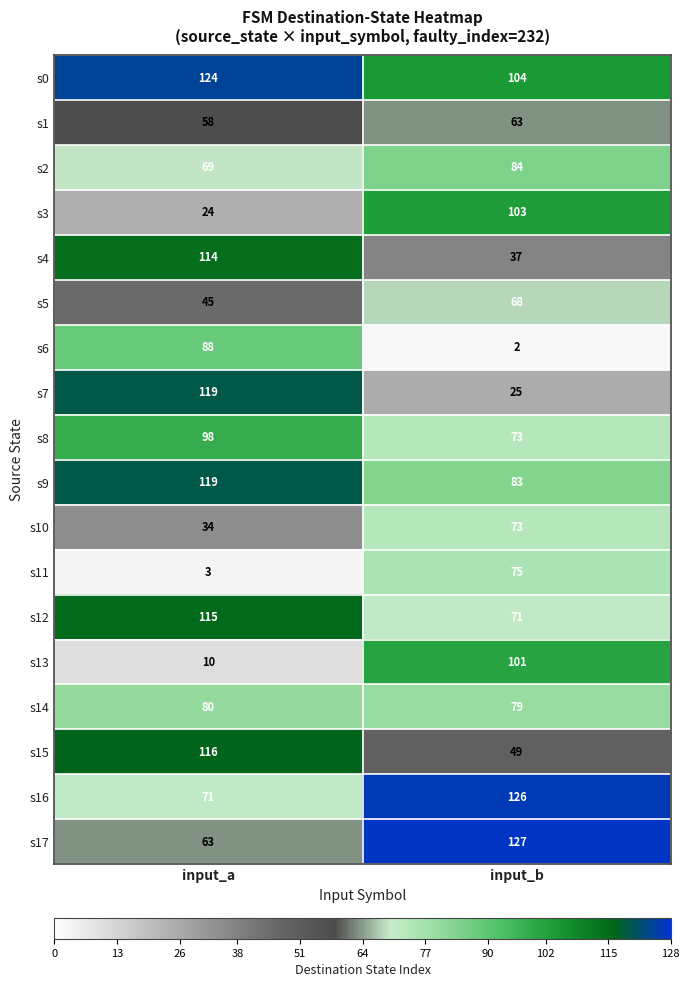

True or false: s10 has a value of 34 at input_a.

True